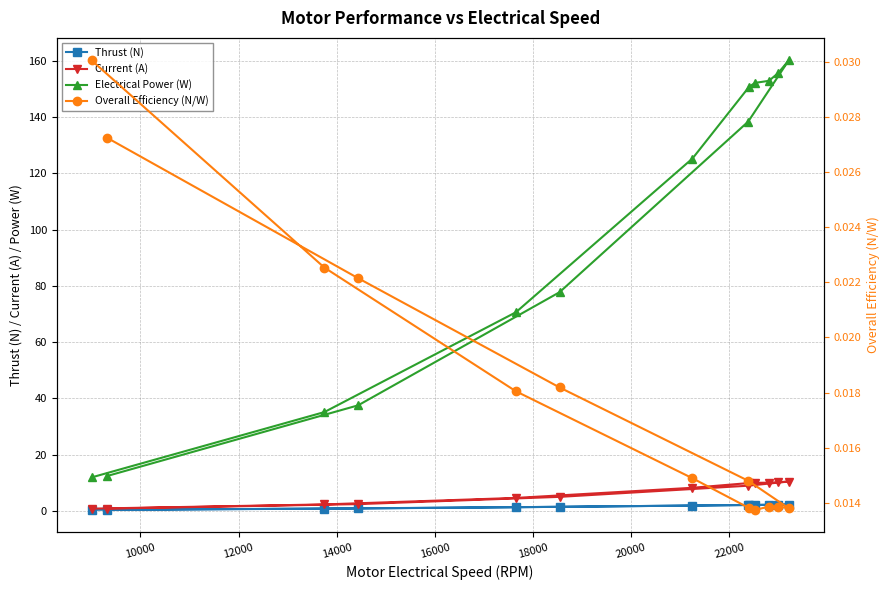

What is the value of the Electrical Power (W) point at the 10th from the left?

125.3